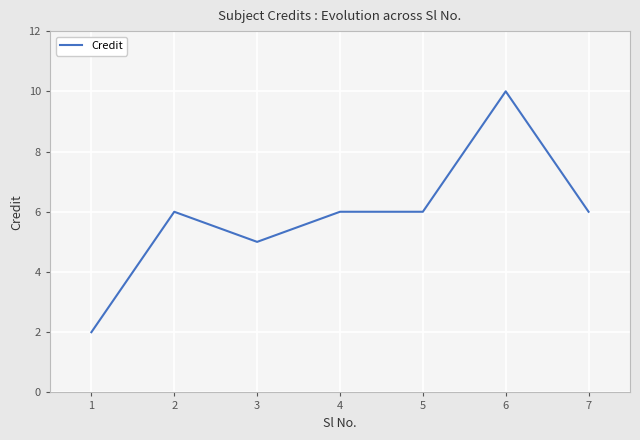

Reading left to right, what are all the values shown in this chart?

1=2	2=6	3=5	4=6	5=6	6=10	7=6